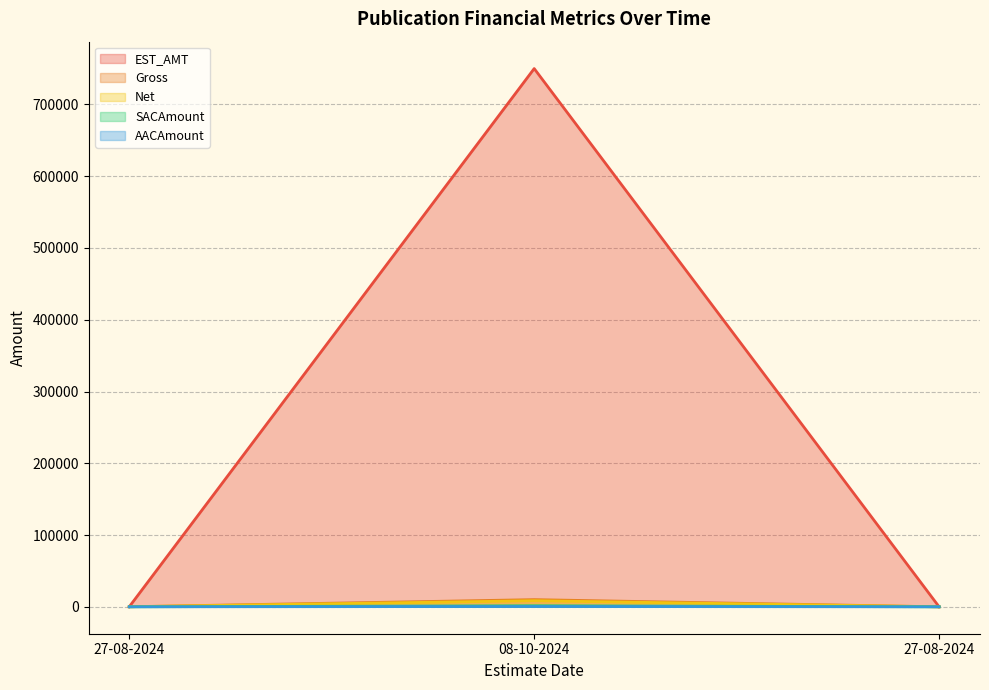

The AACAmount series shows 554.8 at 08-10-2024. True or false?

False